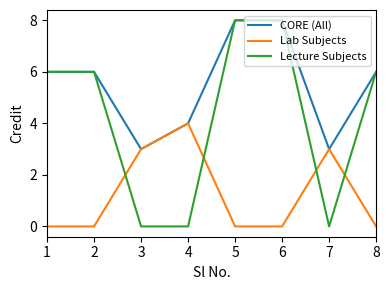

Which series has the widest spread of values?

Lecture Subjects